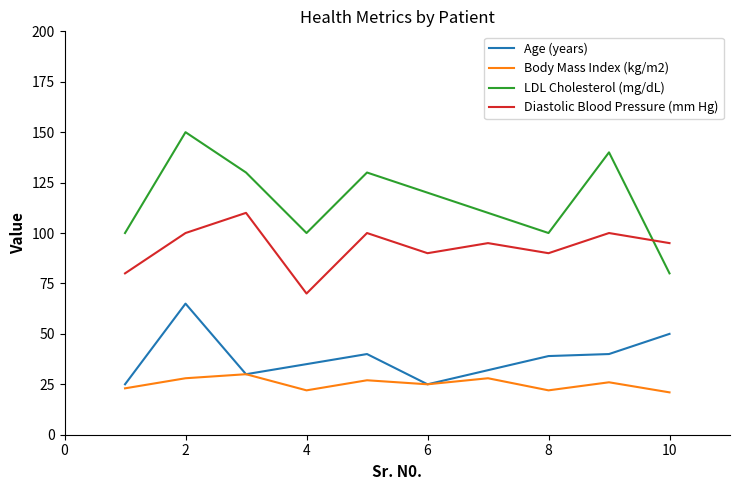

What is the difference between the maximum and minimum values in the Body Mass Index (kg/m2) series?

9